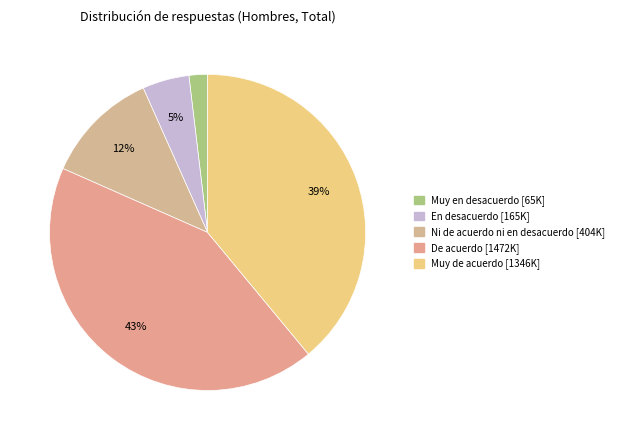

Is there a majority slice in this chart?

No